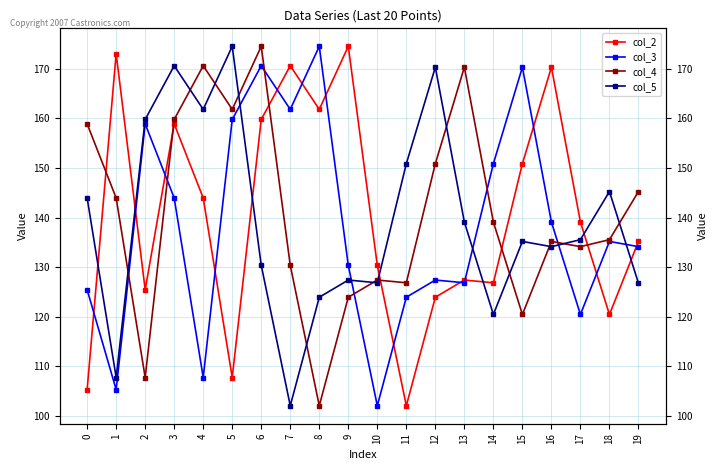

Reading left to right, what are all the values shown in this chart?

col_2: 105.3	173.1	125.4	158.9	143.9	107.7	159.8	170.6	161.8	174.5	130.4	102.0	123.9	127.4	126.8	150.9	170.3	139.1	120.4	135.2
col_3: 125.4	105.3	158.9	143.9	107.7	159.8	170.6	161.8	174.5	130.4	102.0	123.9	127.4	126.8	150.9	170.3	139.1	120.4	135.2	134.1
col_4: 158.9	143.9	107.7	159.8	170.6	161.8	174.5	130.4	102.0	123.9	127.4	126.8	150.9	170.3	139.1	120.4	135.2	134.1	135.5	145.2
col_5: 143.9	107.7	159.8	170.6	161.8	174.5	130.4	102.0	123.9	127.4	126.8	150.9	170.3	139.1	120.4	135.2	134.1	135.5	145.2	126.8